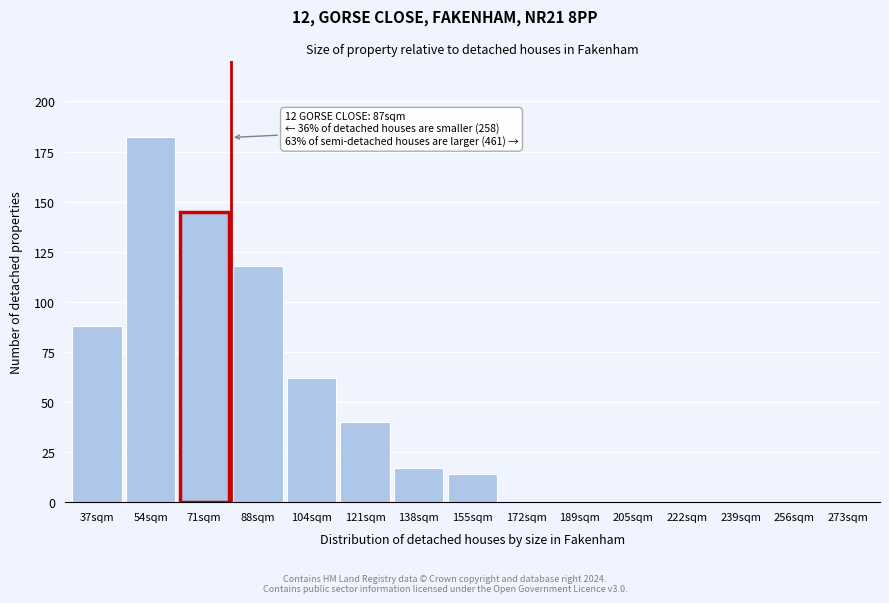

Reading left to right, list all the values displayed in this chart.

37sqm=88	54sqm=182	71sqm=145	88sqm=118	104sqm=62	121sqm=40	138sqm=17	155sqm=14	172sqm=0	189sqm=0	205sqm=0	222sqm=0	239sqm=0	256sqm=0	273sqm=0